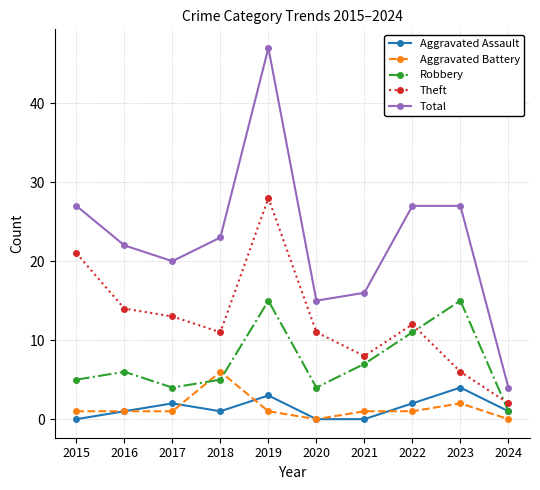

At which category does Robbery reach its first local valley?

2017